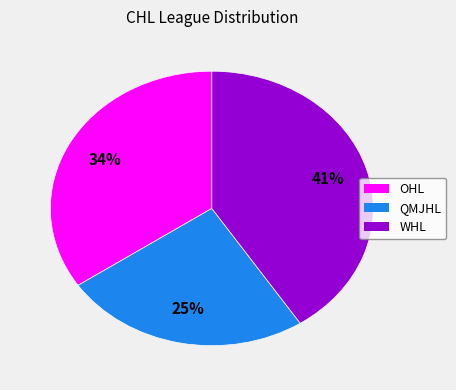

How many slices are in this pie chart?

3